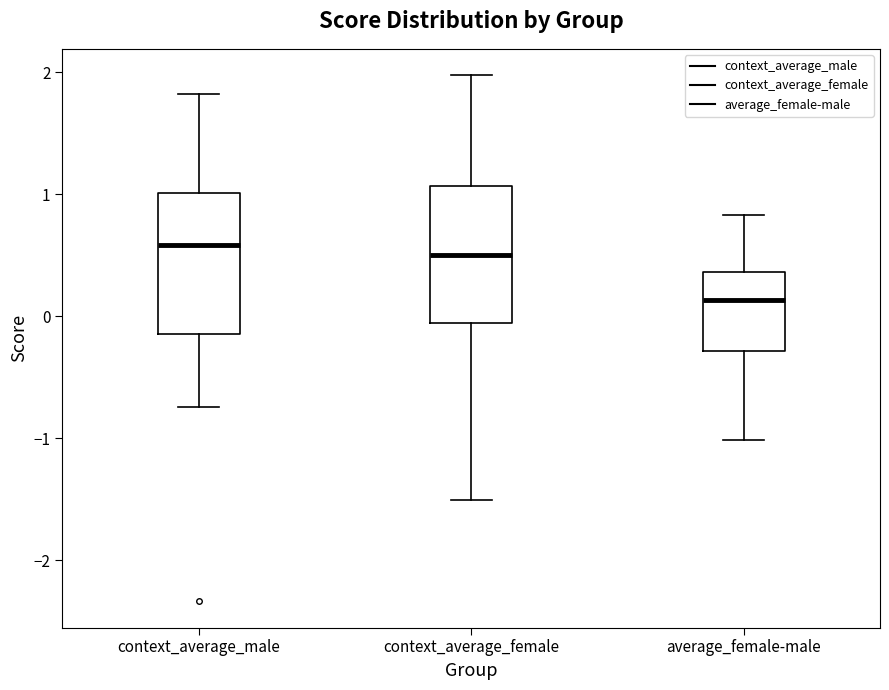

Reading left to right, transcribe this box plot: for each box, give where its median line is, the range the box spans, and where its two whiskers end, as read against the y-axis. The values are not printed on the chart, so give them approximately, as read against the axis.

context_average_male: median 0.6, box -0.1 to 1.0, whiskers -0.7 to 1.8
context_average_female: median 0.5, box -0.1 to 1.1, whiskers -1.5 to 2.0
average_female-male: median 0.1, box -0.3 to 0.4, whiskers -1.0 to 0.8